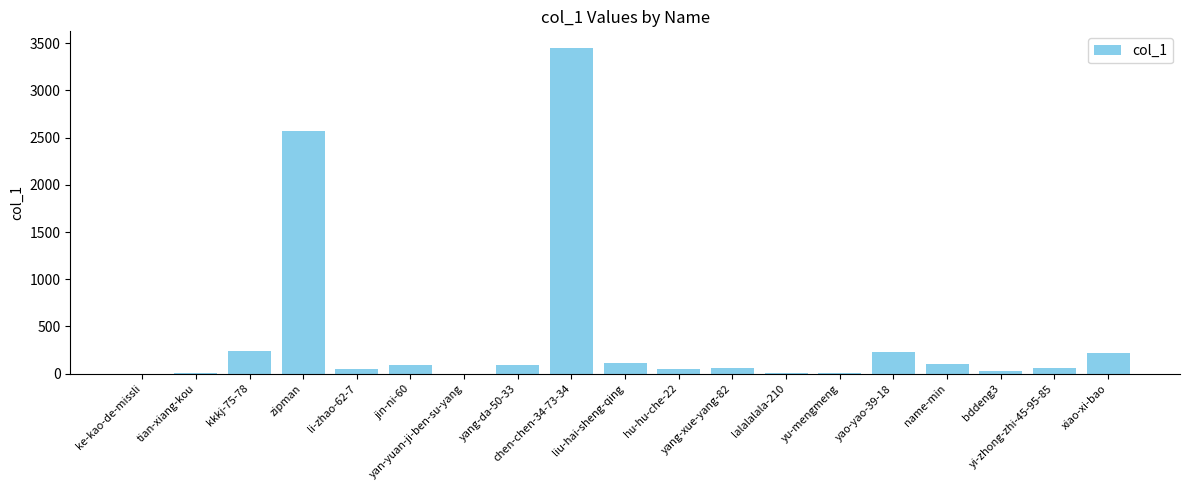

What is the maximum value shown in the chart?

3454